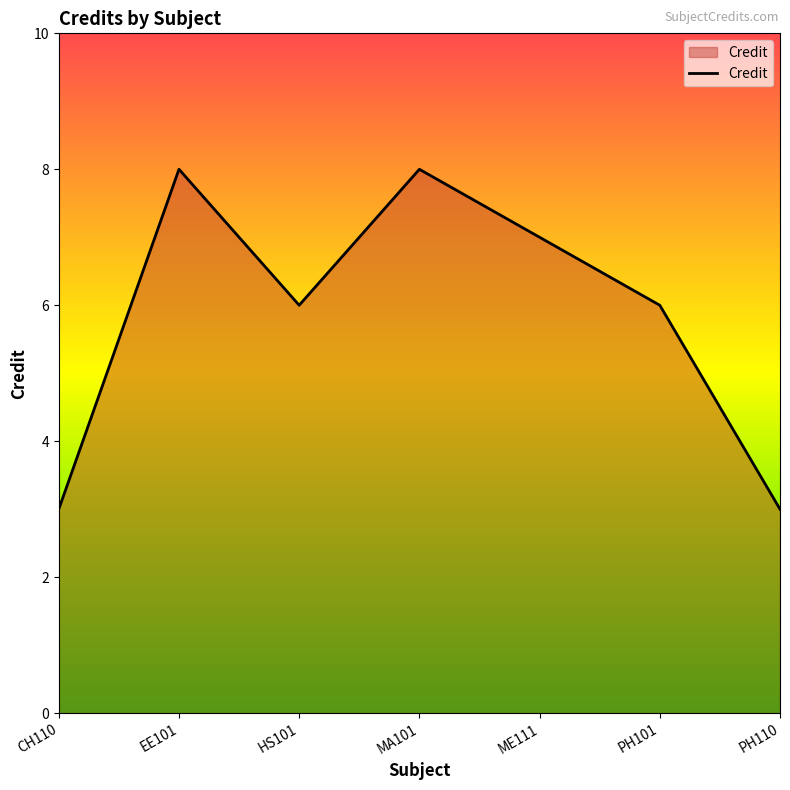

How many interior local peaks (higher than both neighbors) does the data have?

2